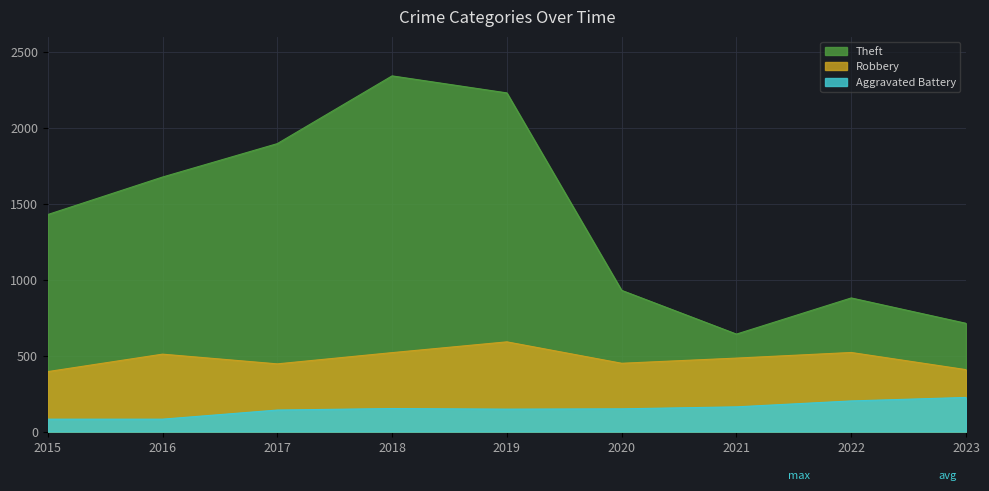

The Aggravated Battery series shows 66 at 2018. True or false?

False